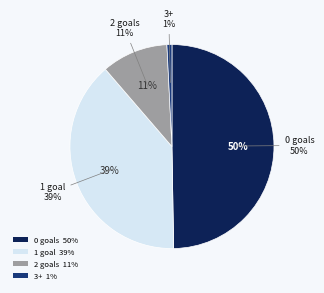

What percentage is the 0 slice, to the nearest percent?

50%